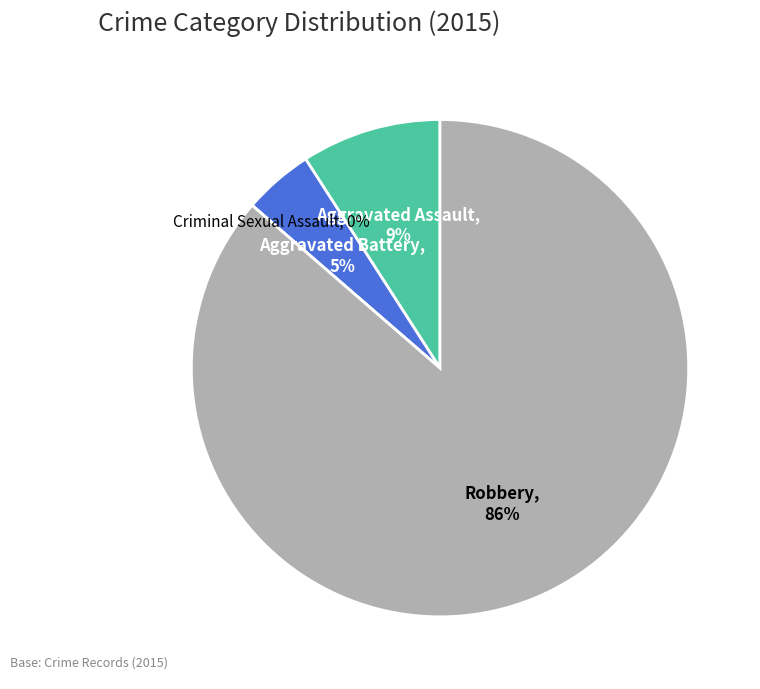

How many segments does this pie chart have?

4